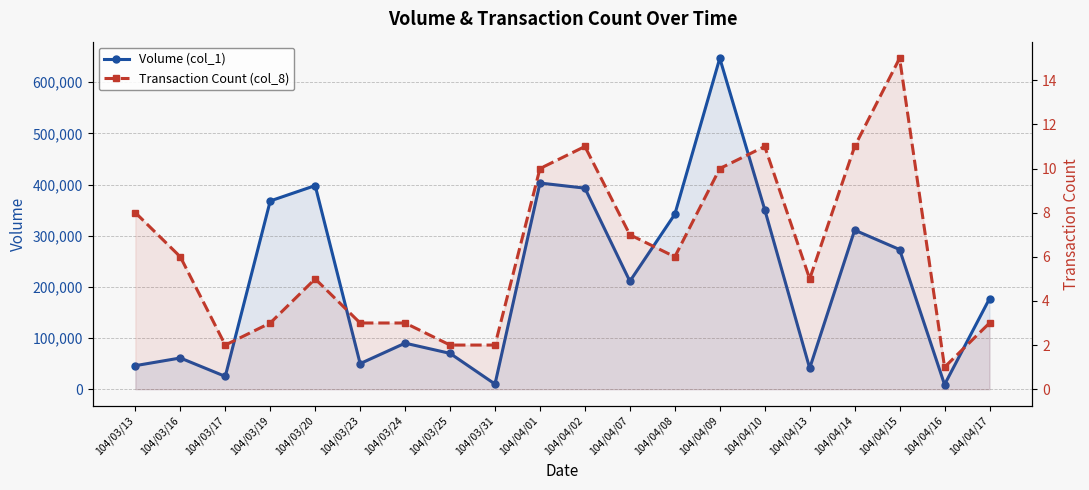

What is the label of the 9th point from the right?

104/04/07